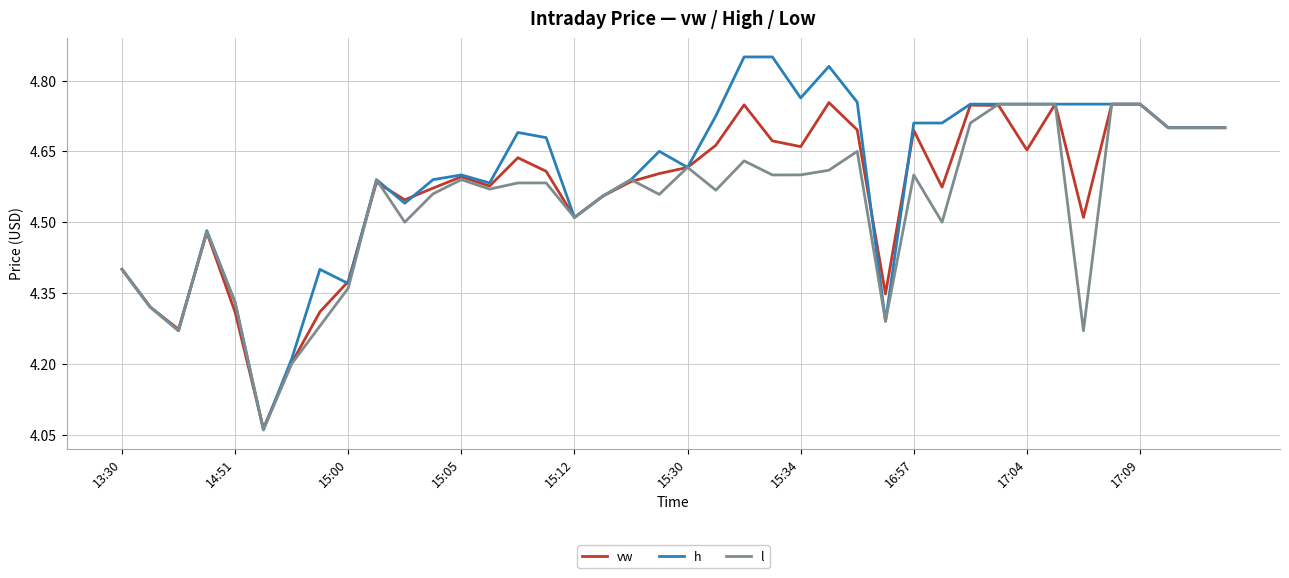

Which series has the widest spread of values?

h